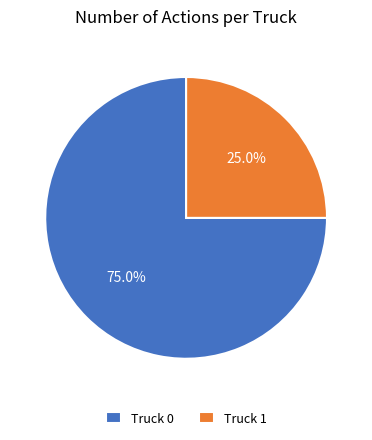

To the nearest percent, what is the difference between the largest and smallest slice percentages?

50%